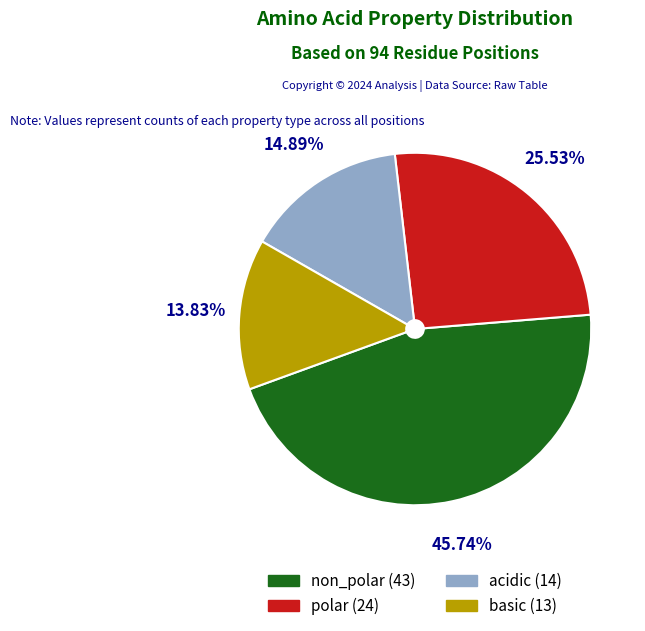

Is it true that polar is 37% of the pie?

False